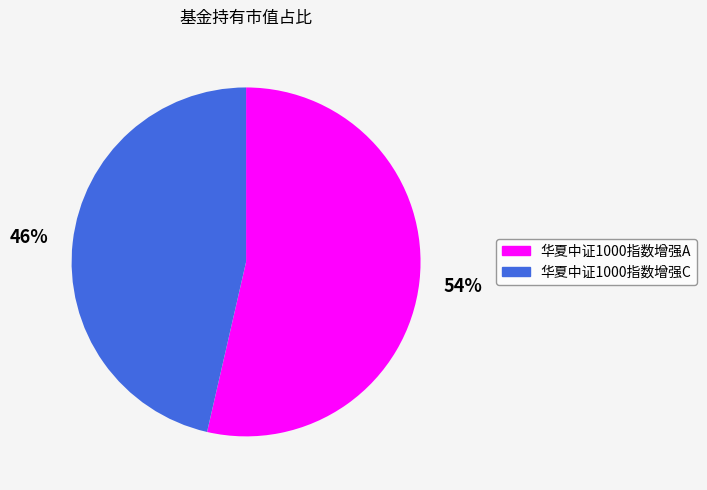

What percentage is the 华夏中证1000指数增强C slice, to the nearest percent?

46%